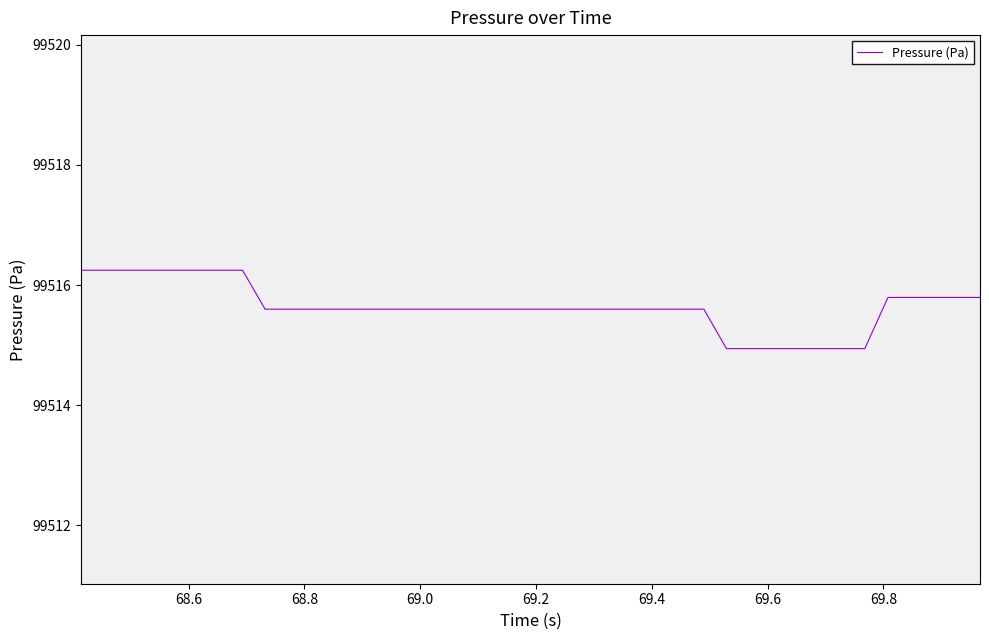

What is the maximum value shown in the chart?

99516.2